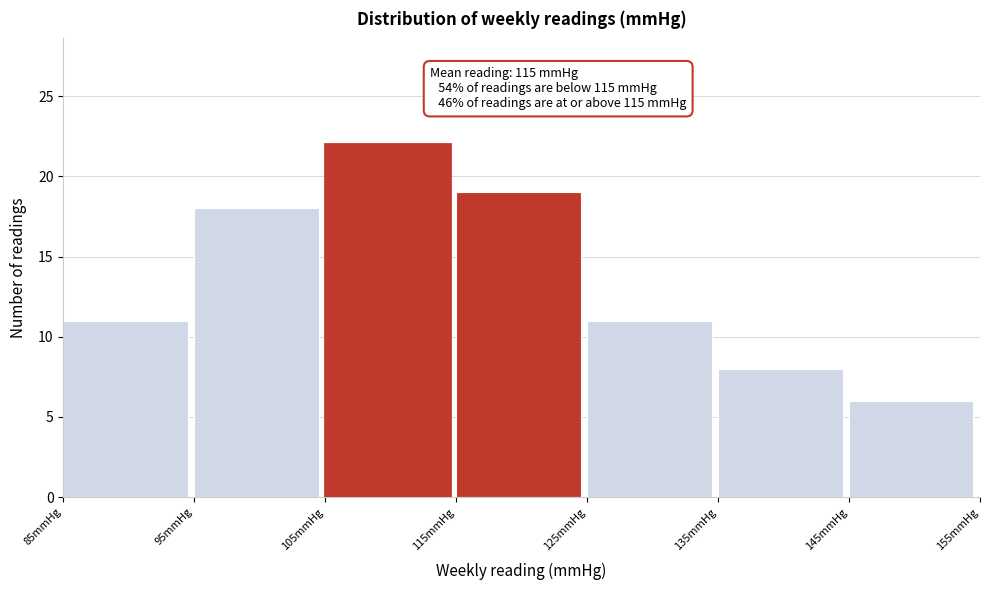

Which range on the x-axis has the tallest bar?

105 to 115